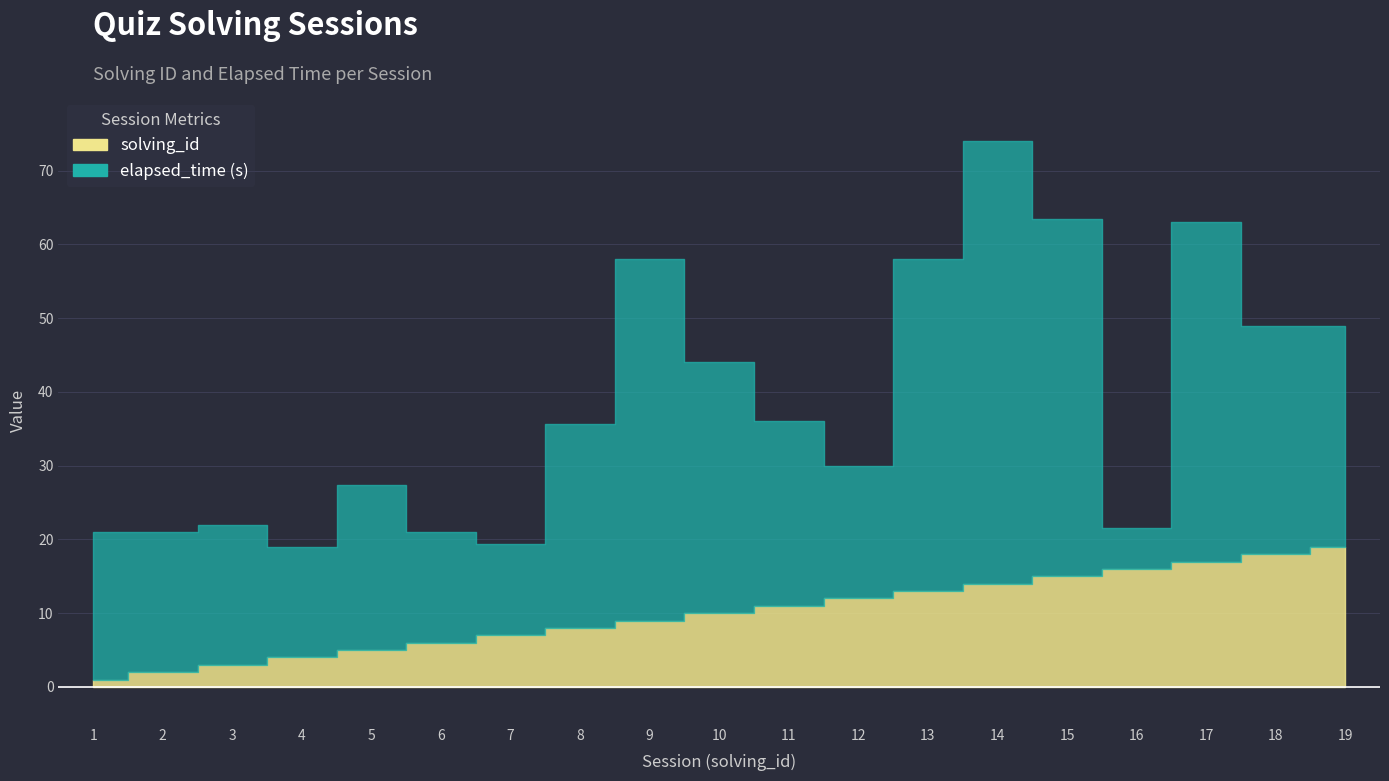

At which label is solving_id closest to 10?

10